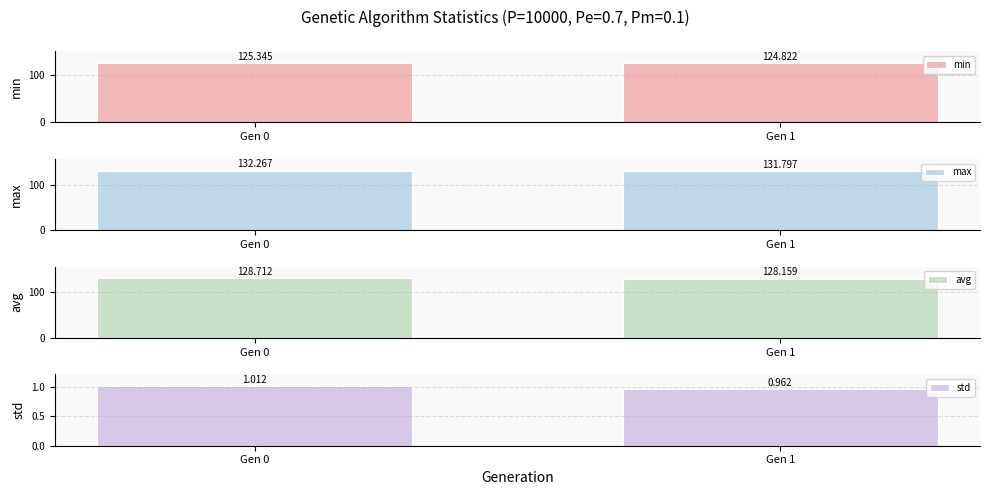

What is the total value across all series at Gen 0?

387.3